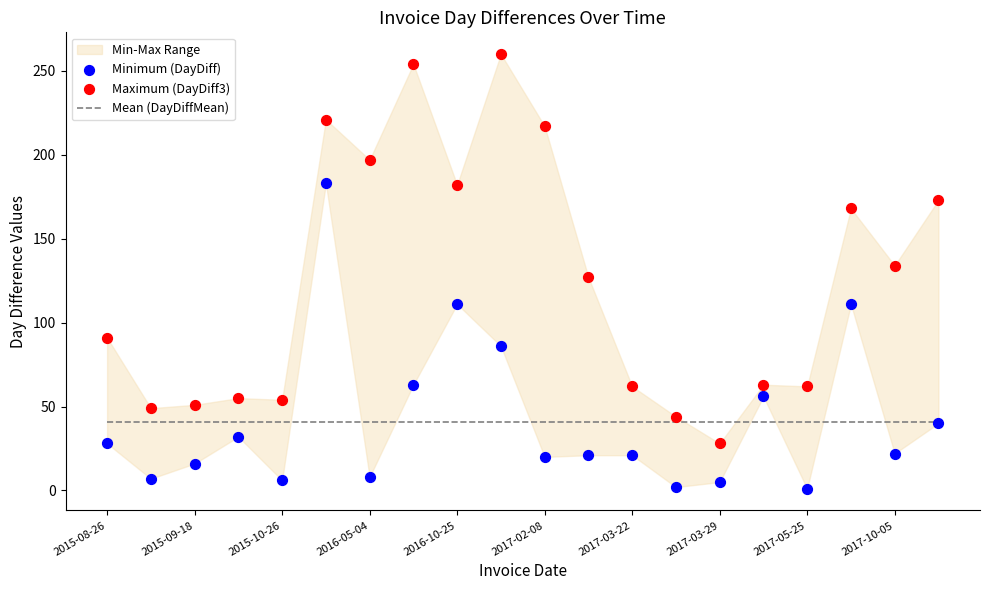

Which series contains the highest Y value?

Maximum (DayDiff3)